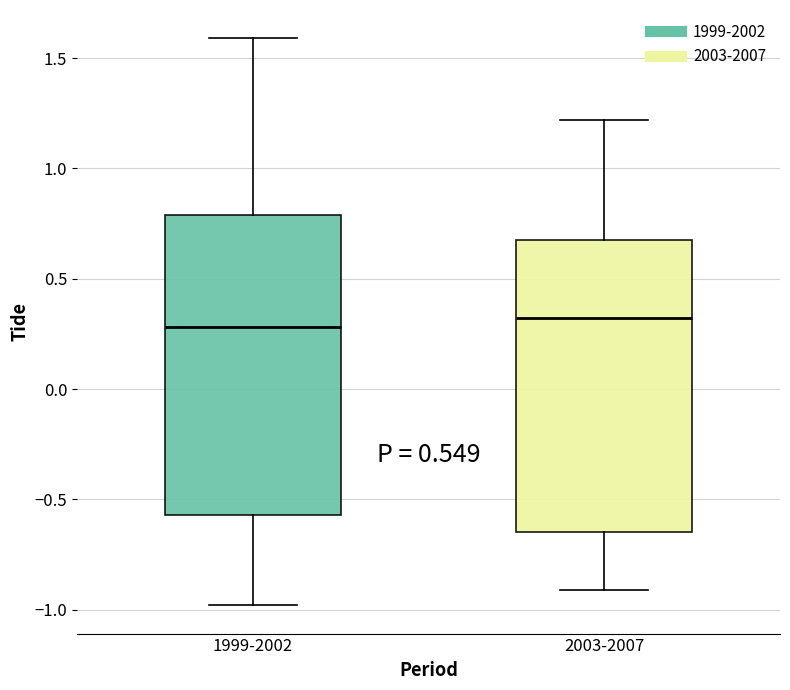

Where is the lower edge of the box for 2003-2007 on the y-axis? The values are not printed on the chart, so give them approximately, as read against the axis.

-0.65